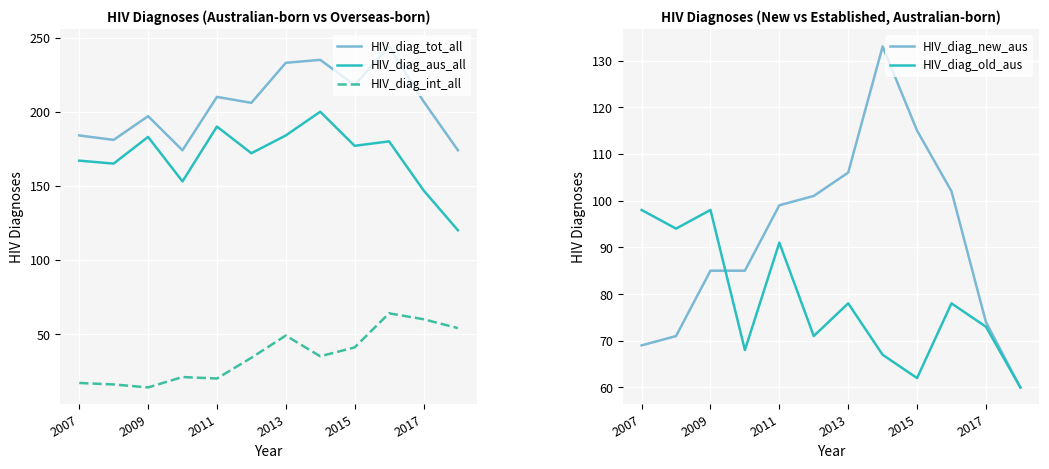

At how many categories does at least one series exceed 178?

10